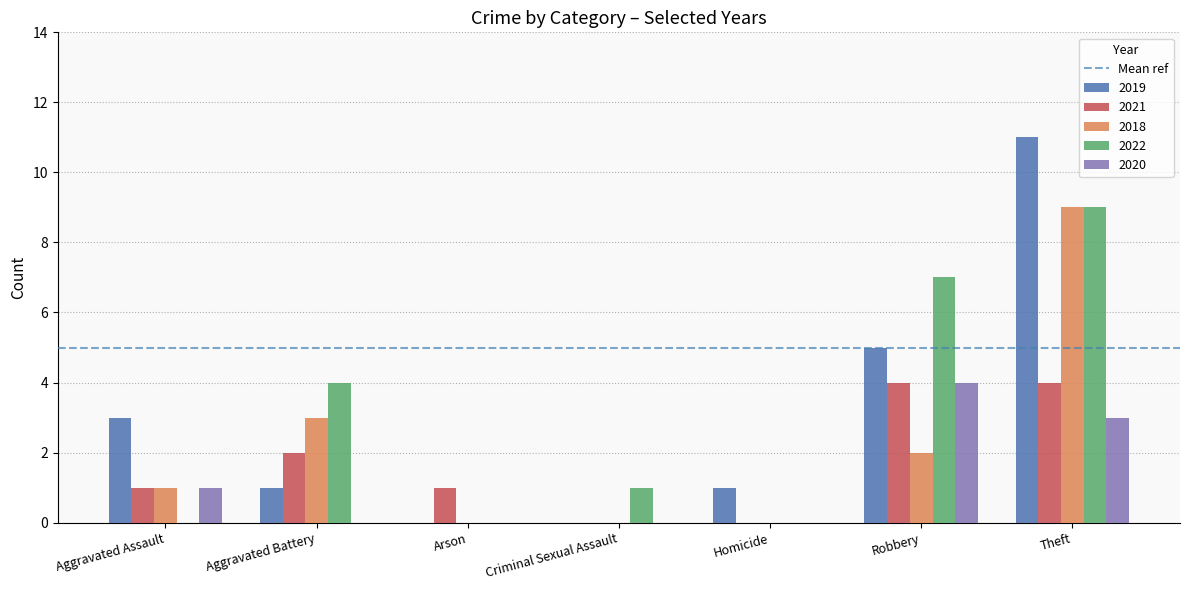

The value of 2019 at Homicide is 2. True or false?

False